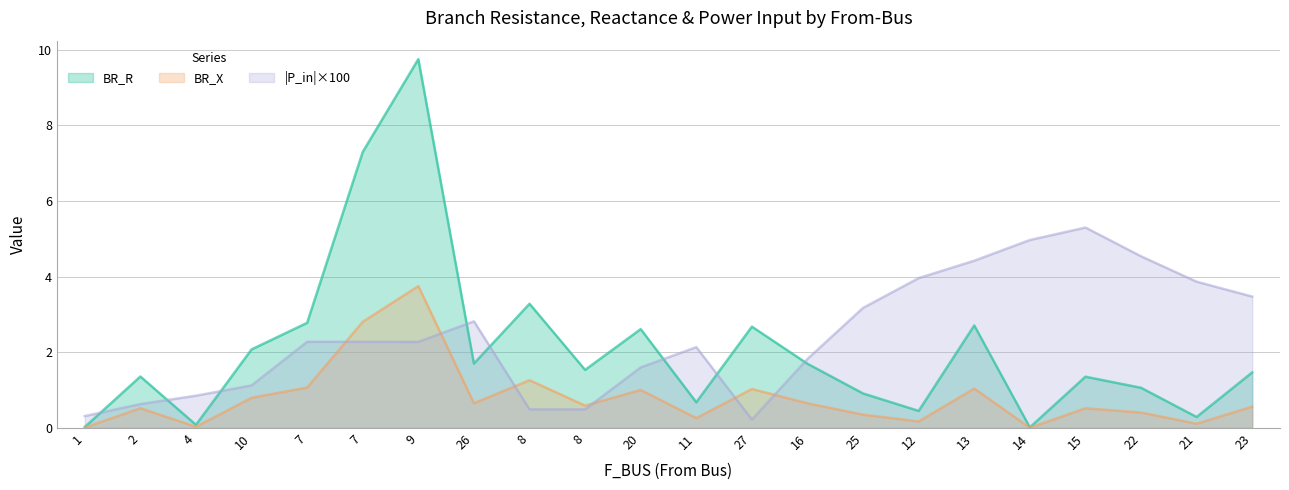

True or false: BR_X has more than 2 interior local peaks.

True